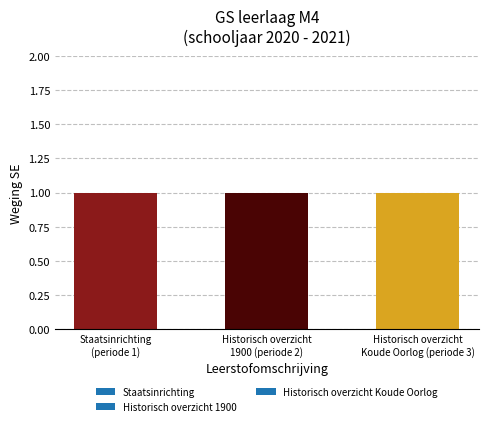

What is the value of the Staatsinrichting bar at the 1st from the left?

1